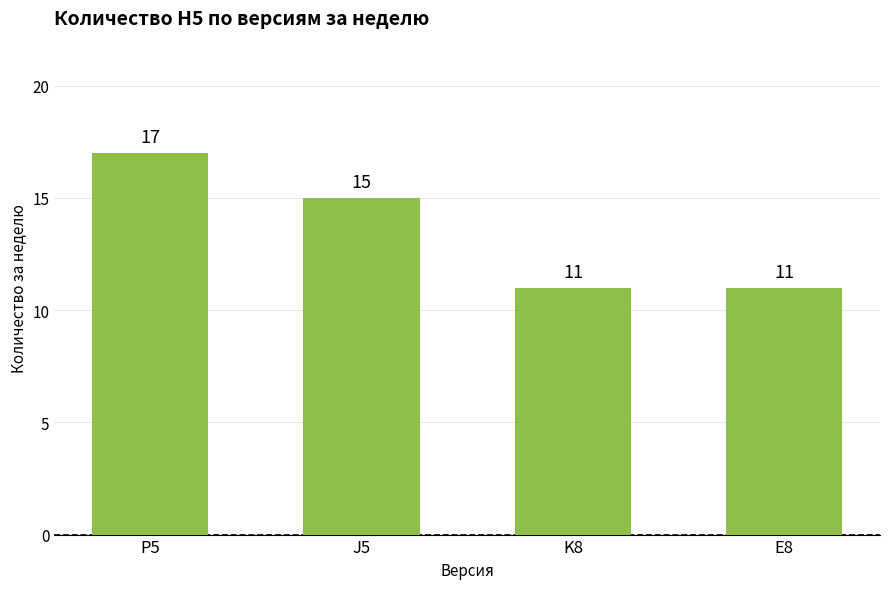

True or false: the data shows 15 at J5.

True